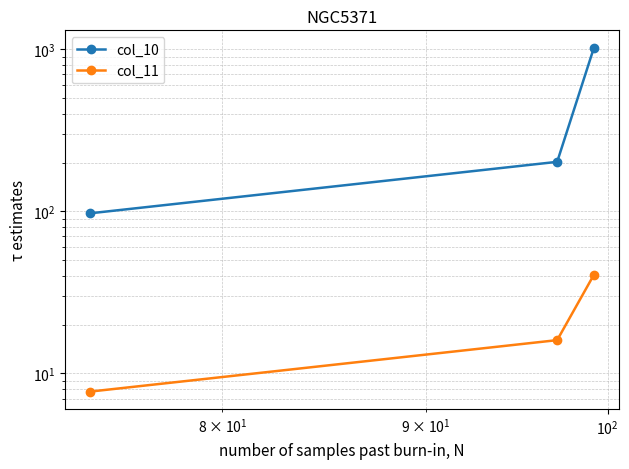

At how many categories does at least one series exceed 666?

1